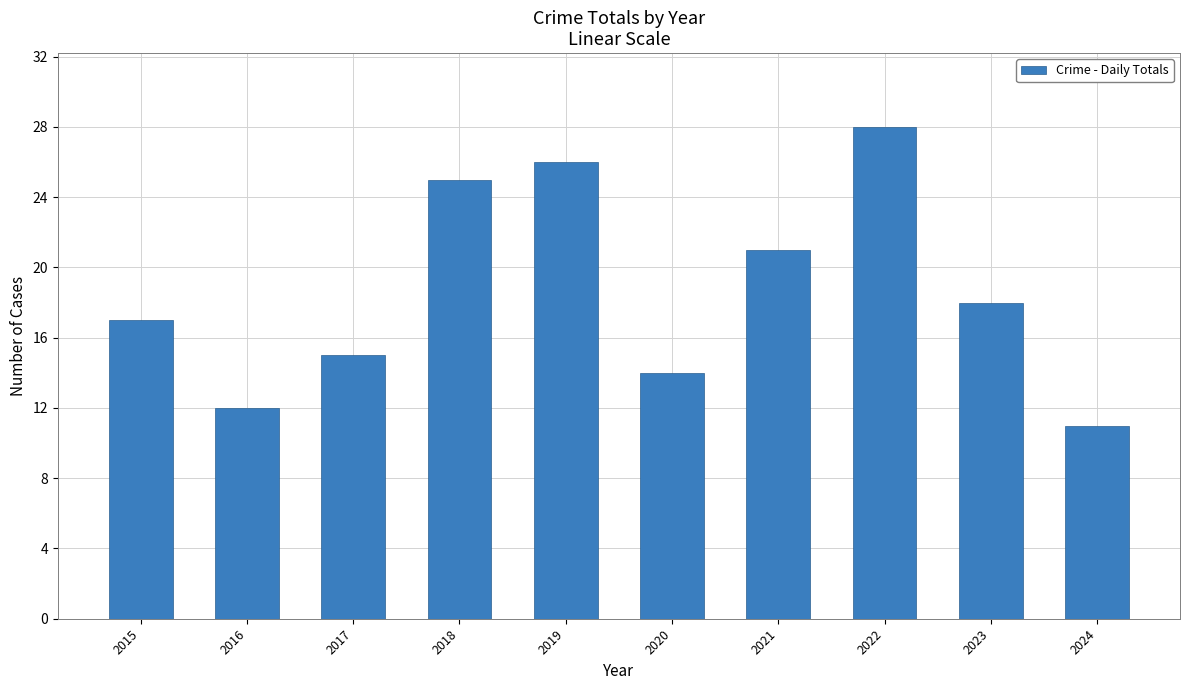

The chart shows a value of 37 at 2019. True or false?

False